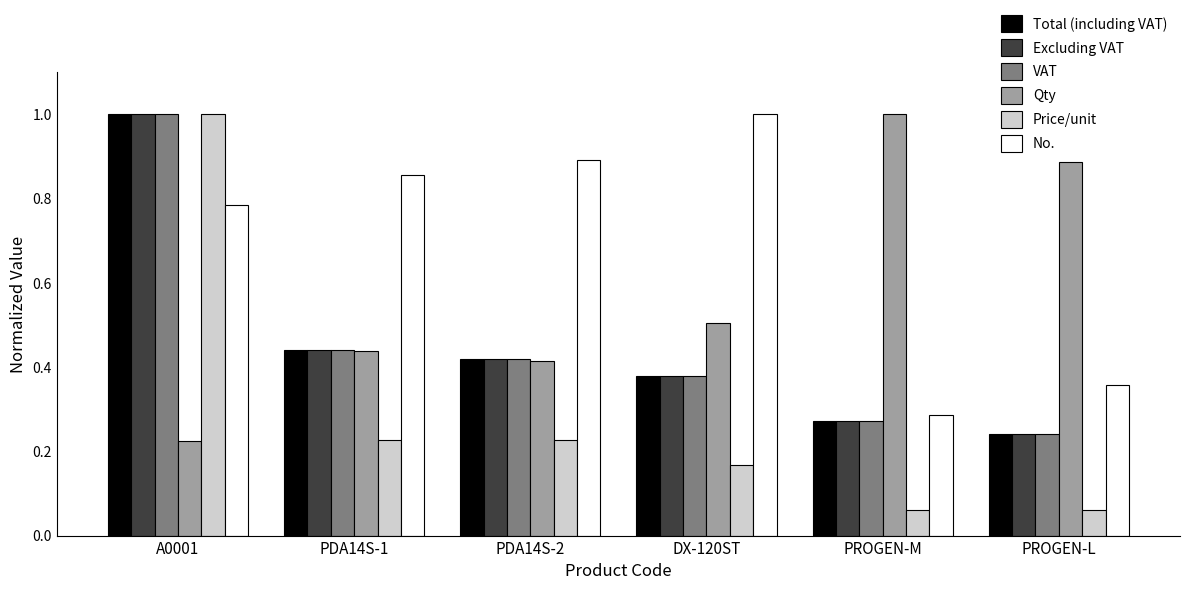

What is the sum of the VAT values at DX-120ST and PROGEN-M?

0.7